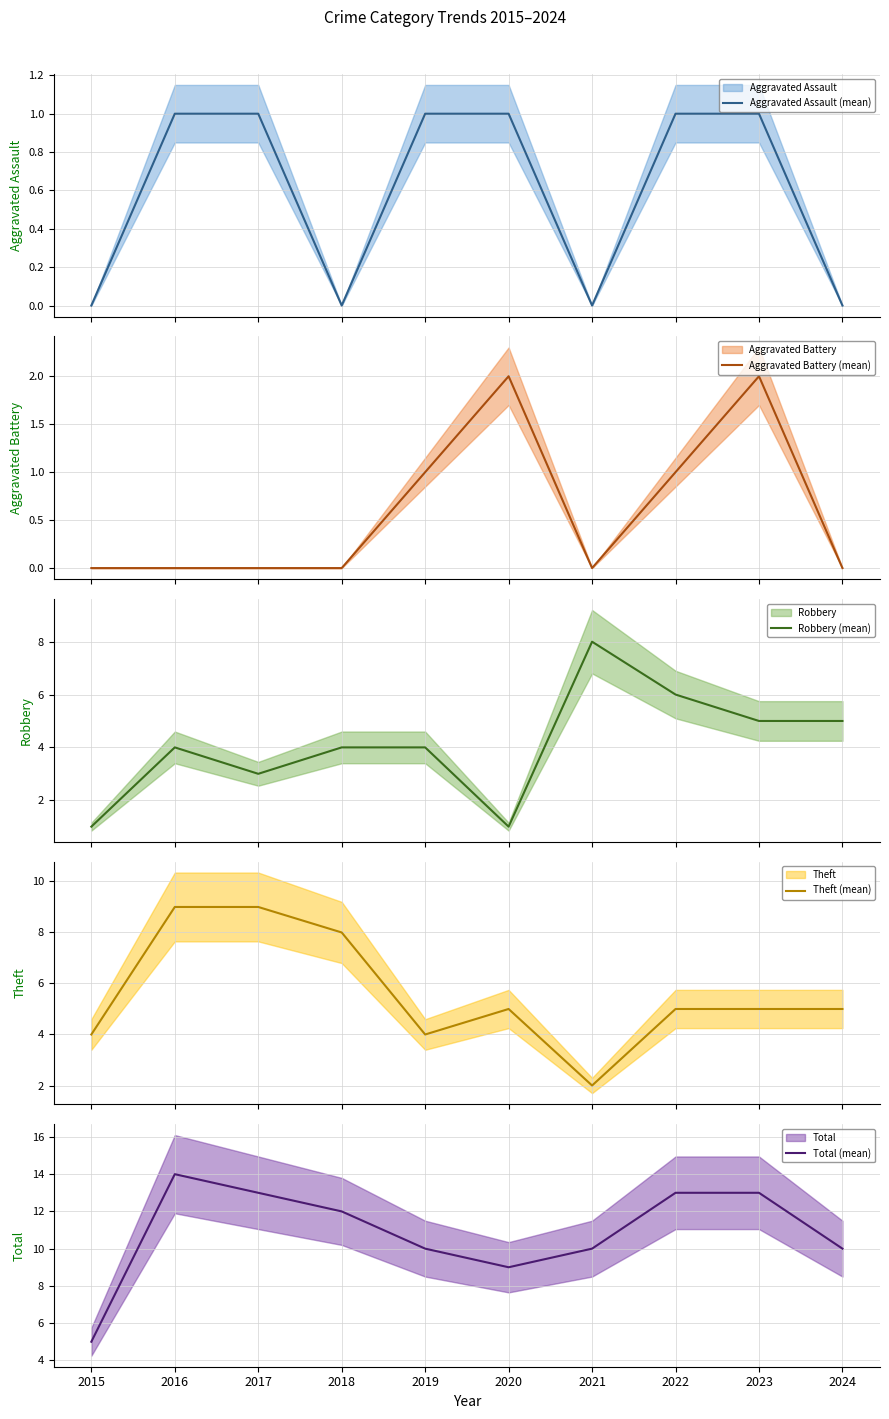

Rank the series at 2018 from lowest to highest value.

Aggravated Assault (mean), Aggravated Battery (mean), Robbery (mean), Theft (mean), Total (mean)